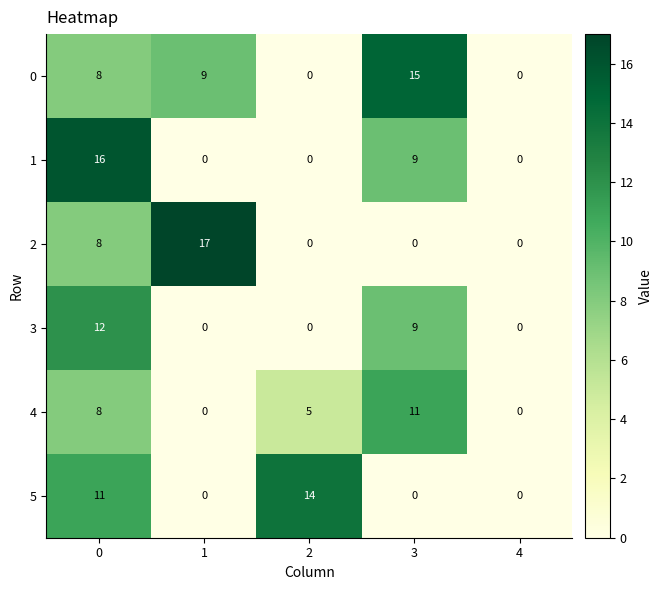

How many values in the 5 series exceed 0?

2